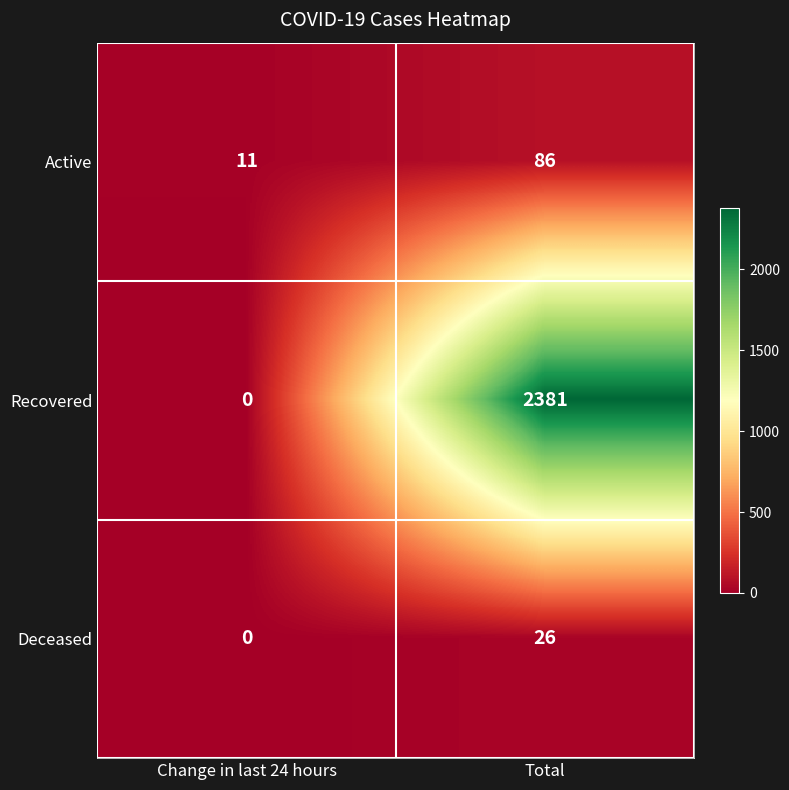

How many categories are shown in the chart?

2